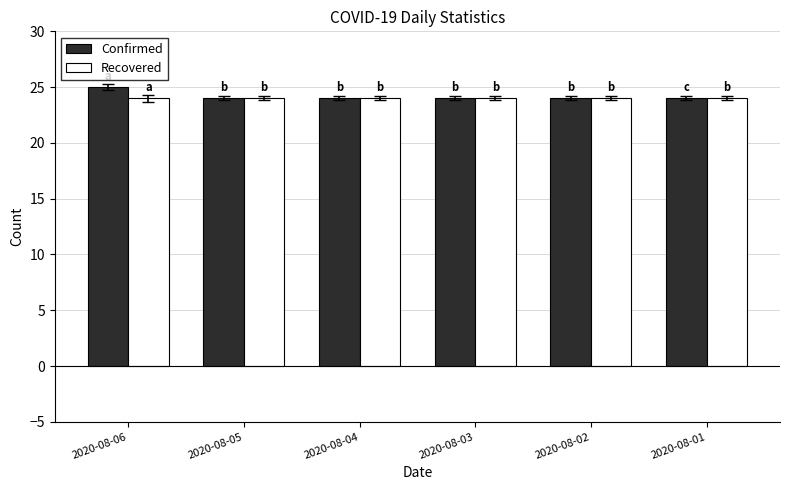

What are all the series names shown in the legend?

Confirmed, Recovered